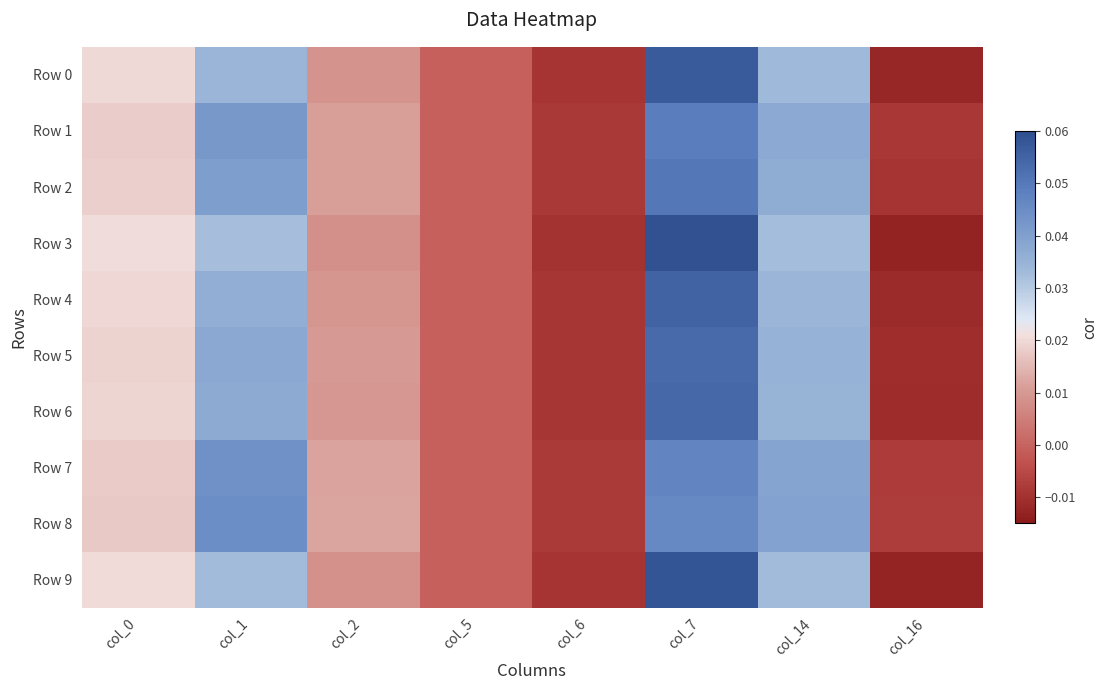

At which category does the chart reach its minimum across all series?

col_16